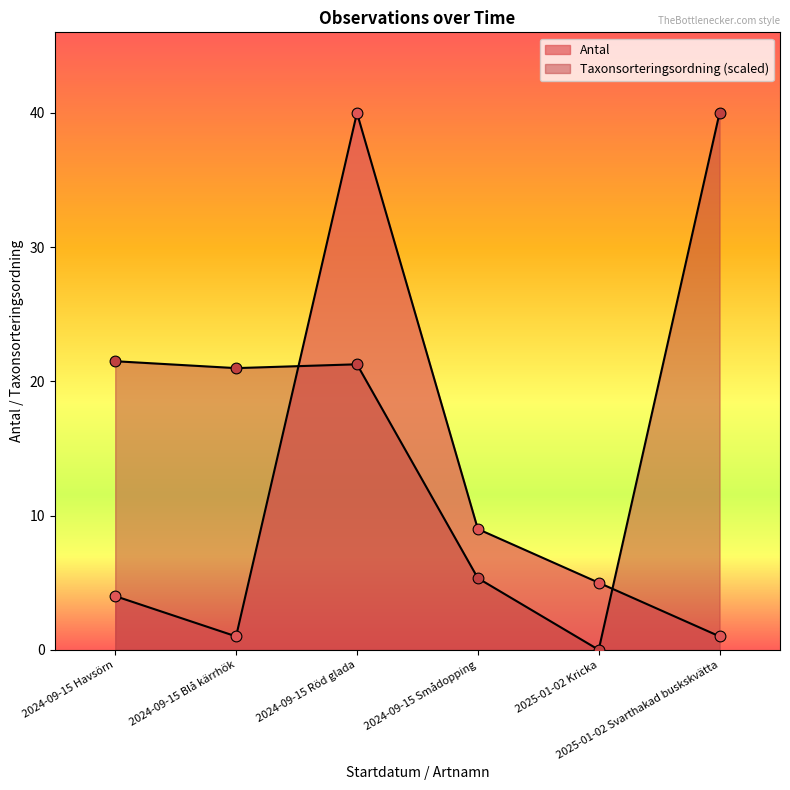

Which series has the largest total across all categories?

Taxonsorteringsordning